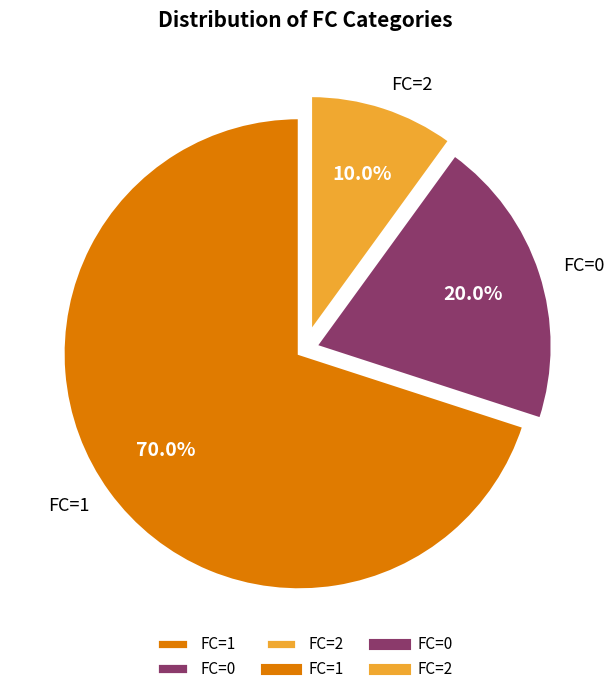

How many segments does this pie chart have?

3